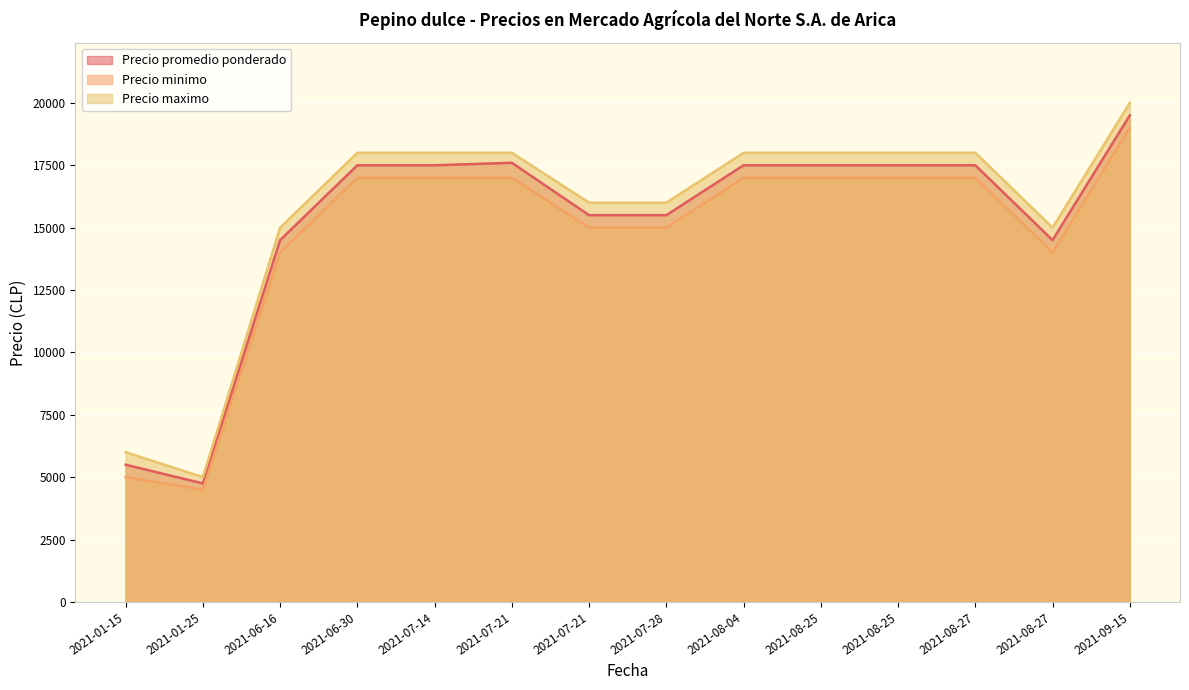

What is the difference between the highest and lowest values at 2021-08-04?

1000